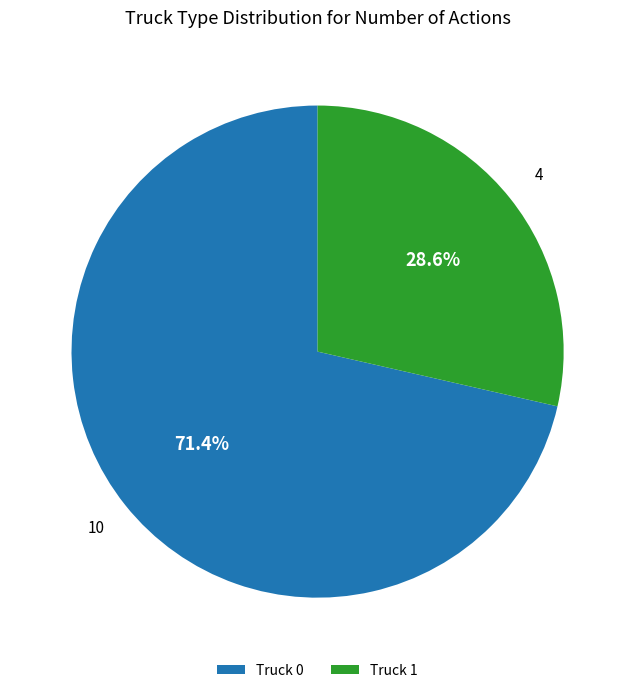

To the nearest percent, what percentage of the pie is Truck 1?

29%